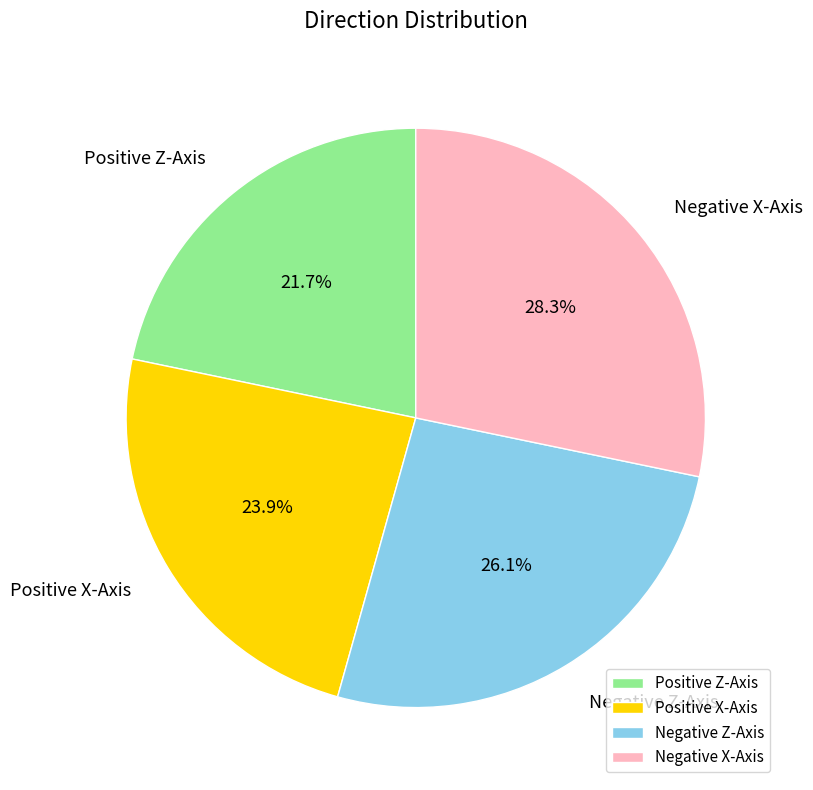

What is the total percentage of Positive Z-Axis and Negative X-Axis?

50.0%